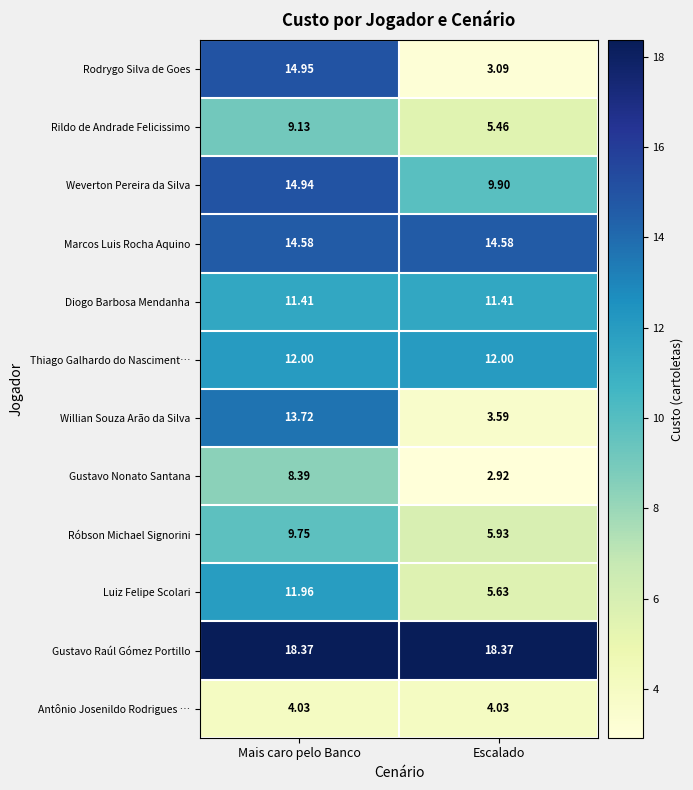

Which series has the largest range (max minus min)?

Rodrygo Silva de Goes